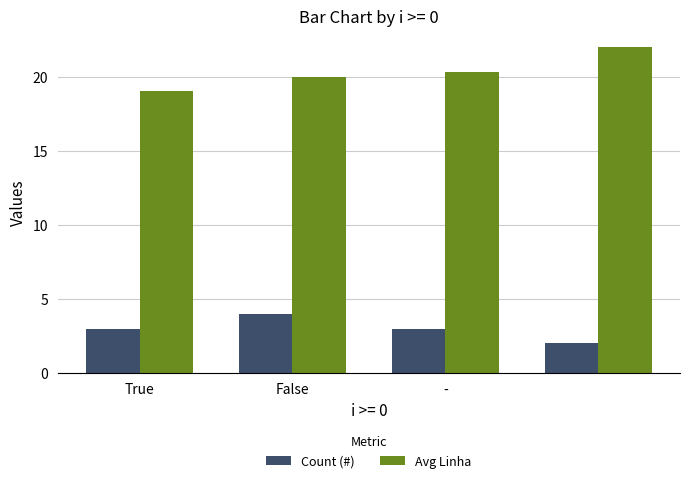

What is the average value of the Count (#) series?

3.0